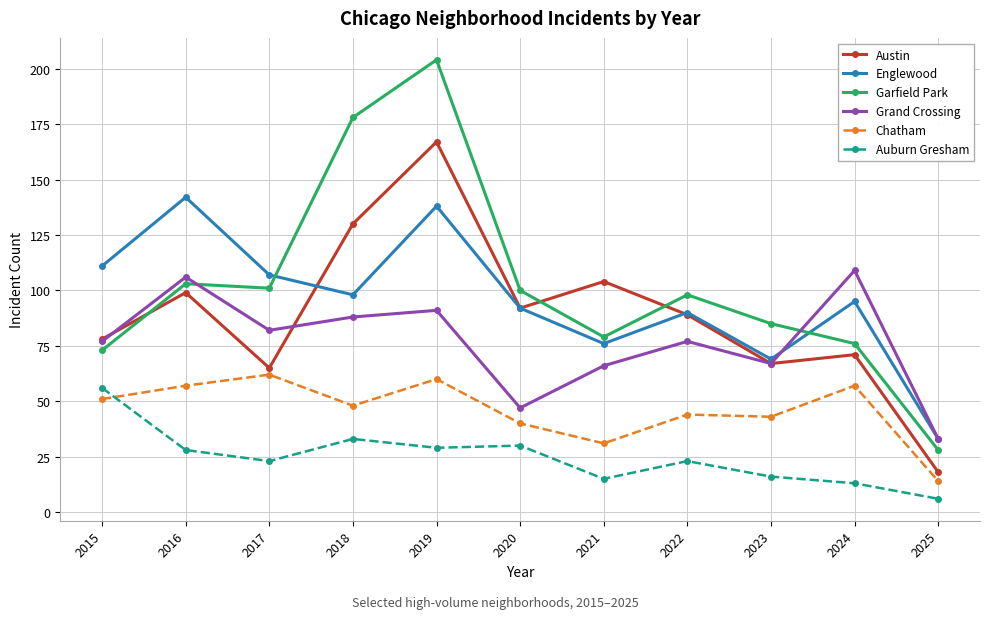

How many lines are shown in the chart?

6